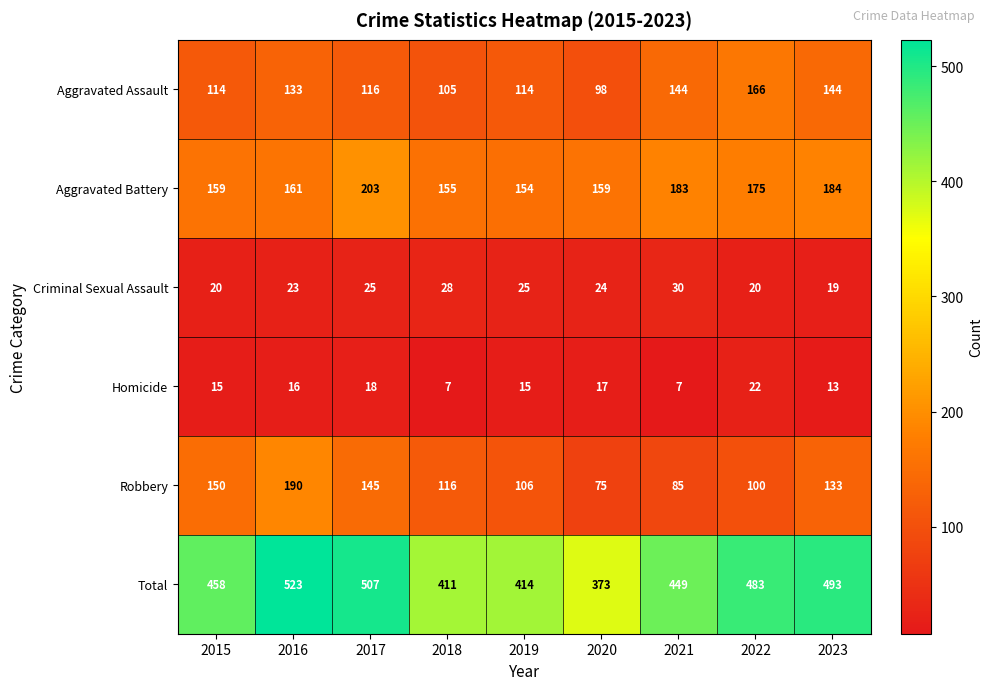

Between 2017 and 2019, which series saw the biggest shift?

Total